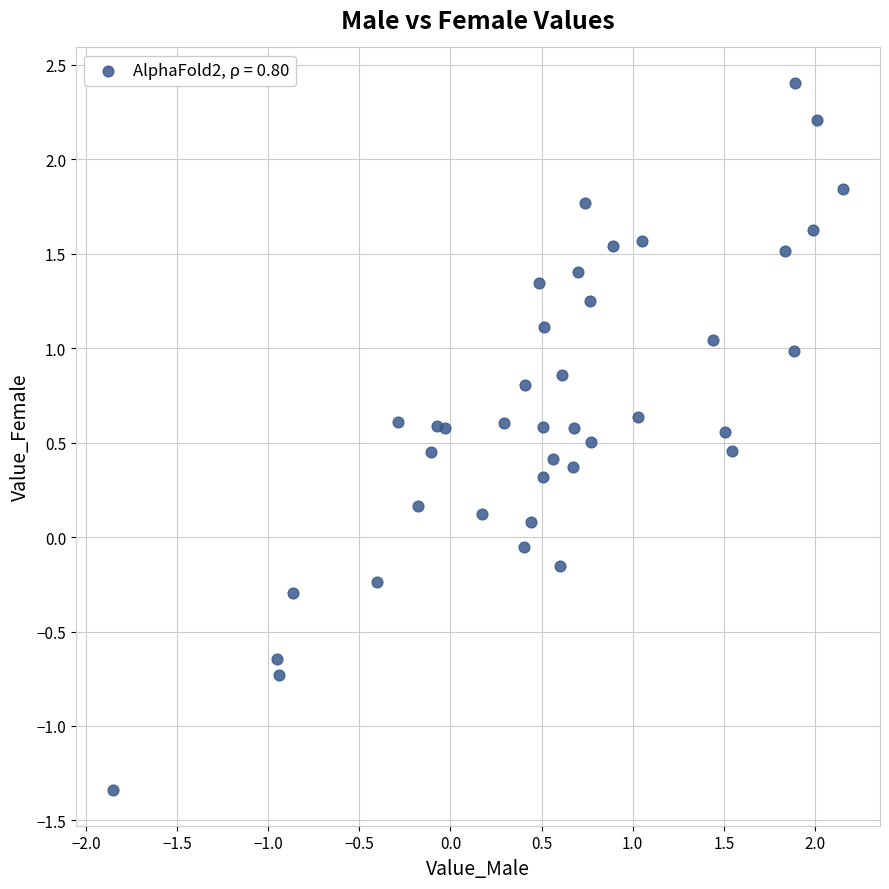

What is the range of Y values (max minus min)?

3.7